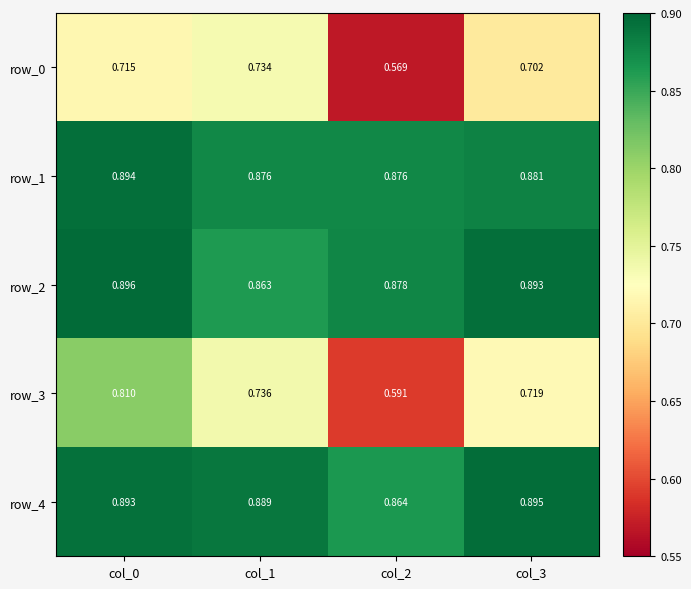

The row_4 series shows 0.2 at col_2. True or false?

False